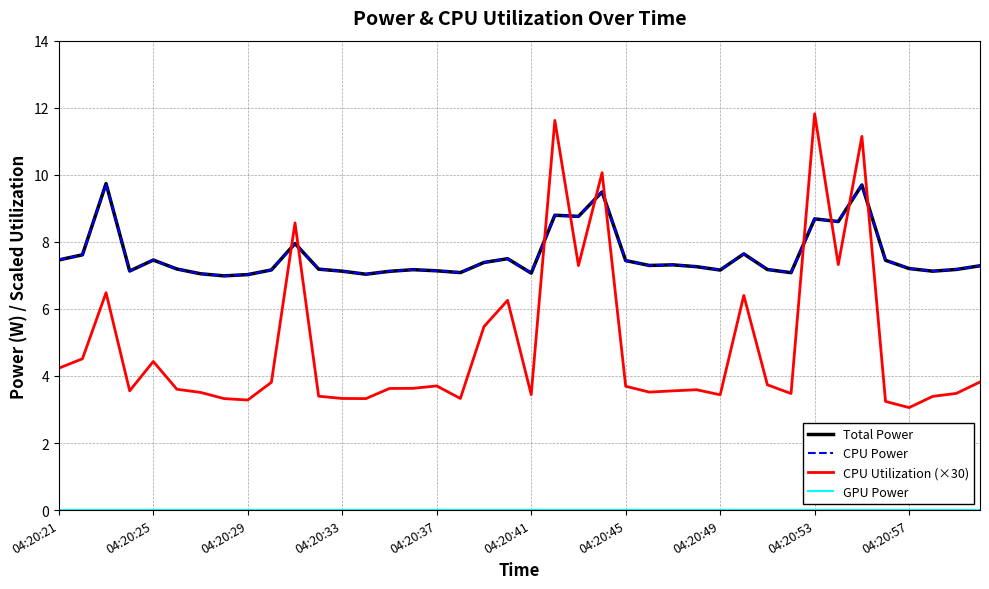

True or false: GPU Power has more than 1 points higher than both neighbors.

False